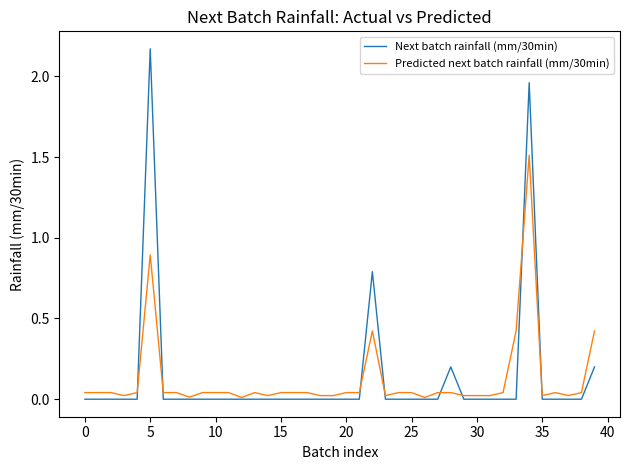

Rank the series by their maximum value, from highest to lowest.

Next batch rainfall (mm/30min), Predicted next batch rainfall (mm/30min)